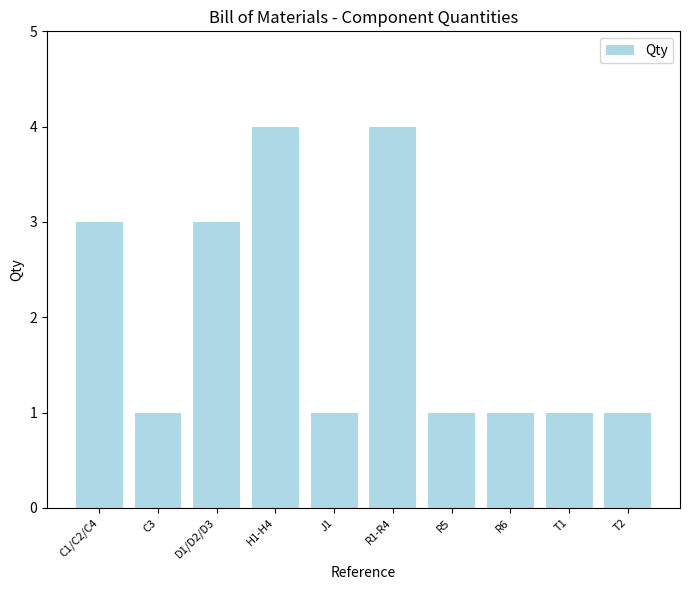

Reading left to right, transcribe all the data shown in this chart.

3	1	3	4	1	4	1	1	1	1